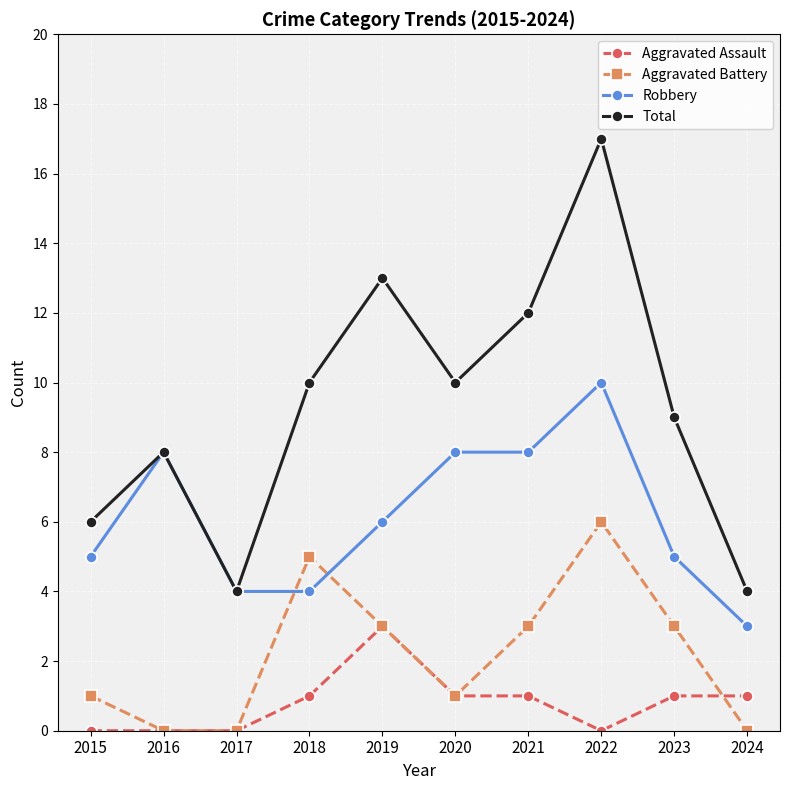

Which series has the widest spread of values?

Total